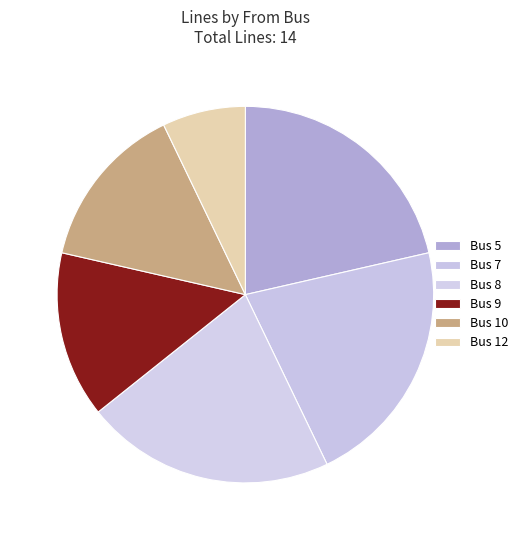

How many slices are in this pie chart?

6